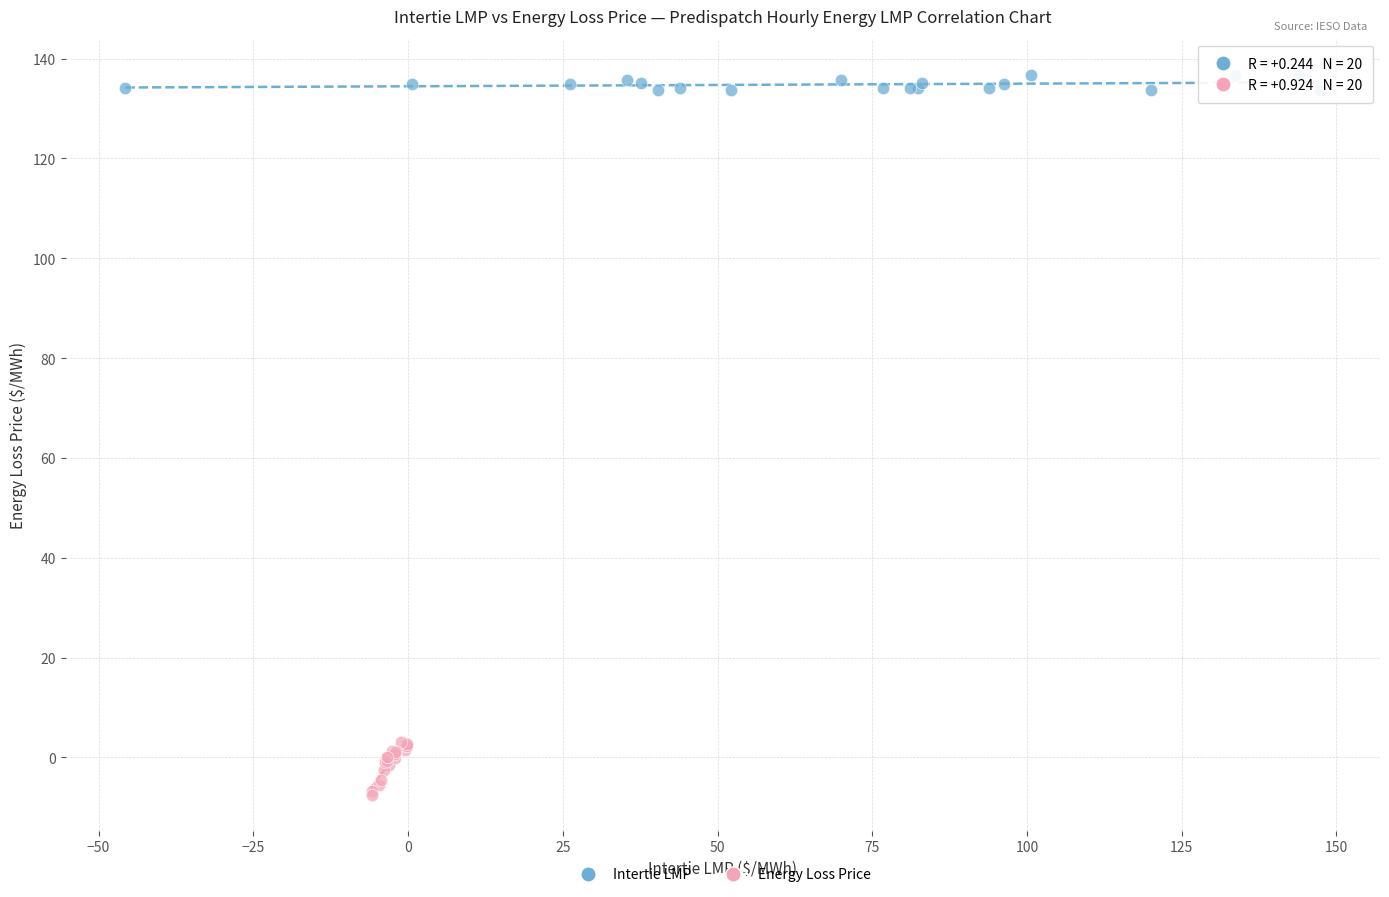

Which series contains the lowest Y value?

Energy Loss Price